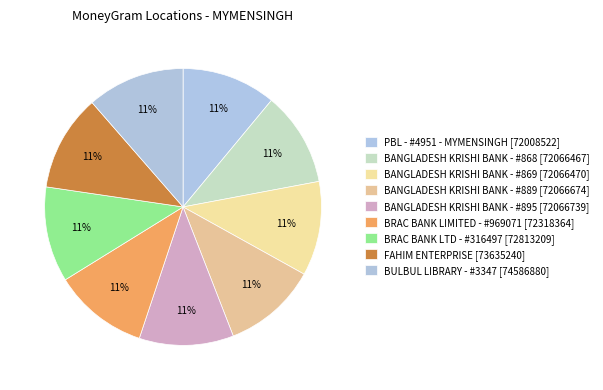

To the nearest percent, what portion does BANGLADESH KRISHI BANK - #868 [72066467] represent?

11%